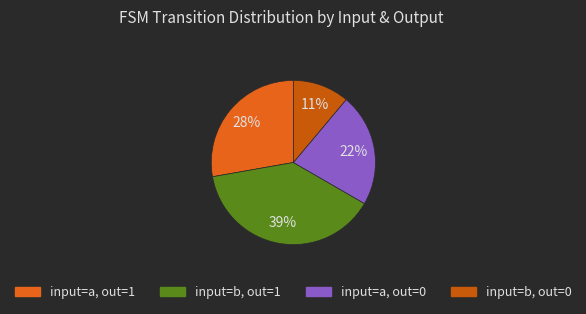

To the nearest percent, what is the average slice percentage?

25%